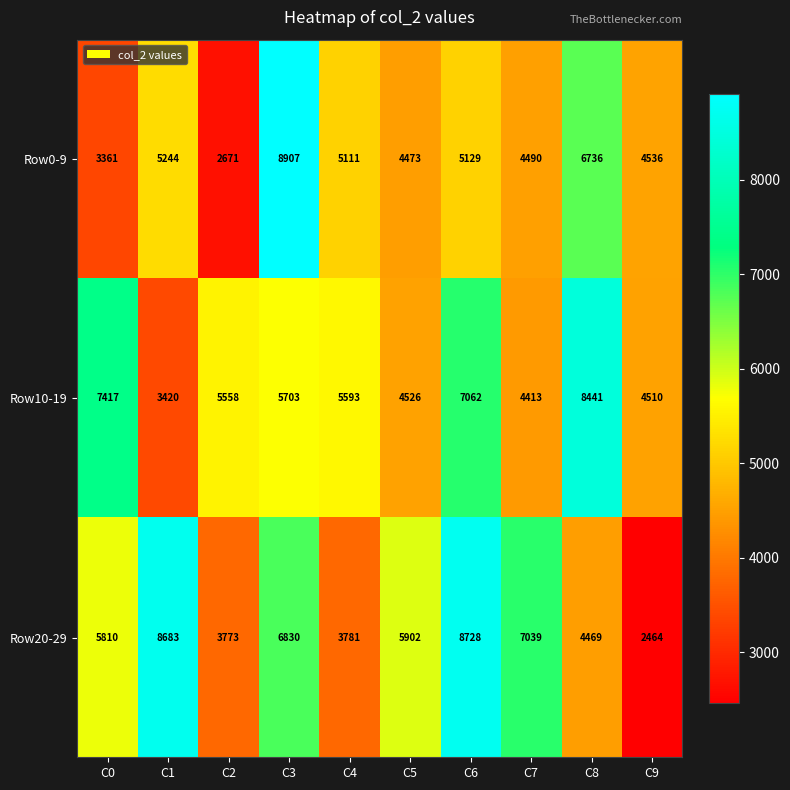

Reading left to right, what are all the values shown in this chart?

Row0-9: C0=3361	C1=5244	C2=2671	C3=8907	C4=5111	C5=4473	C6=5129	C7=4490	C8=6736	C9=4536
Row10-19: C0=7417	C1=3420	C2=5558	C3=5703	C4=5593	C5=4526	C6=7062	C7=4413	C8=8441	C9=4510
Row20-29: C0=5810	C1=8683	C2=3773	C3=6830	C4=3781	C5=5902	C6=8728	C7=7039	C8=4469	C9=2464